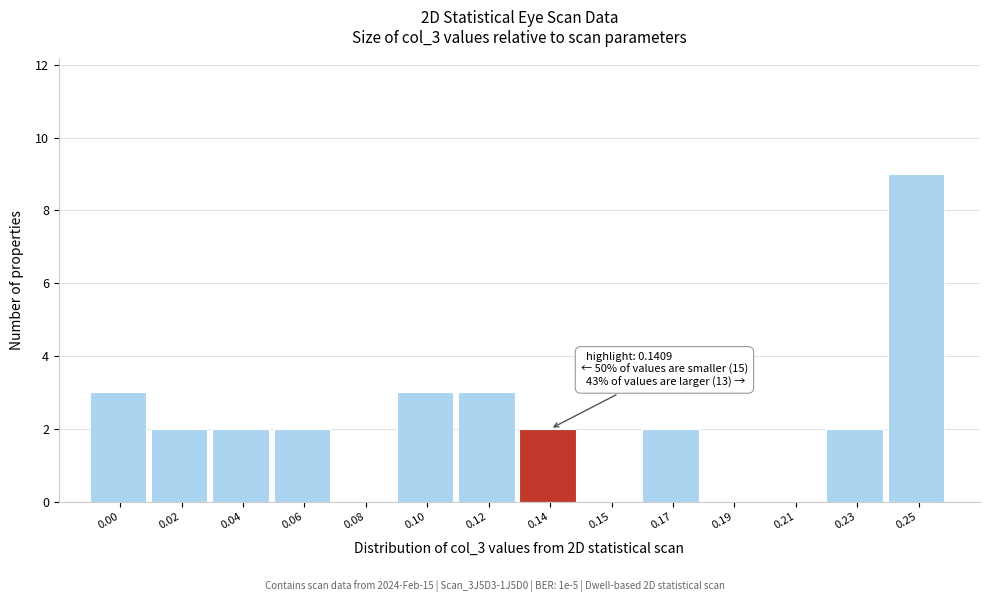

Reading left to right, what are all the values shown in this chart?

0.00=3	0.02=2	0.04=2	0.06=2	0.08=0	0.10=3	0.12=3	0.14=2	0.15=0	0.17=2	0.19=0	0.21=0	0.23=2	0.25=9